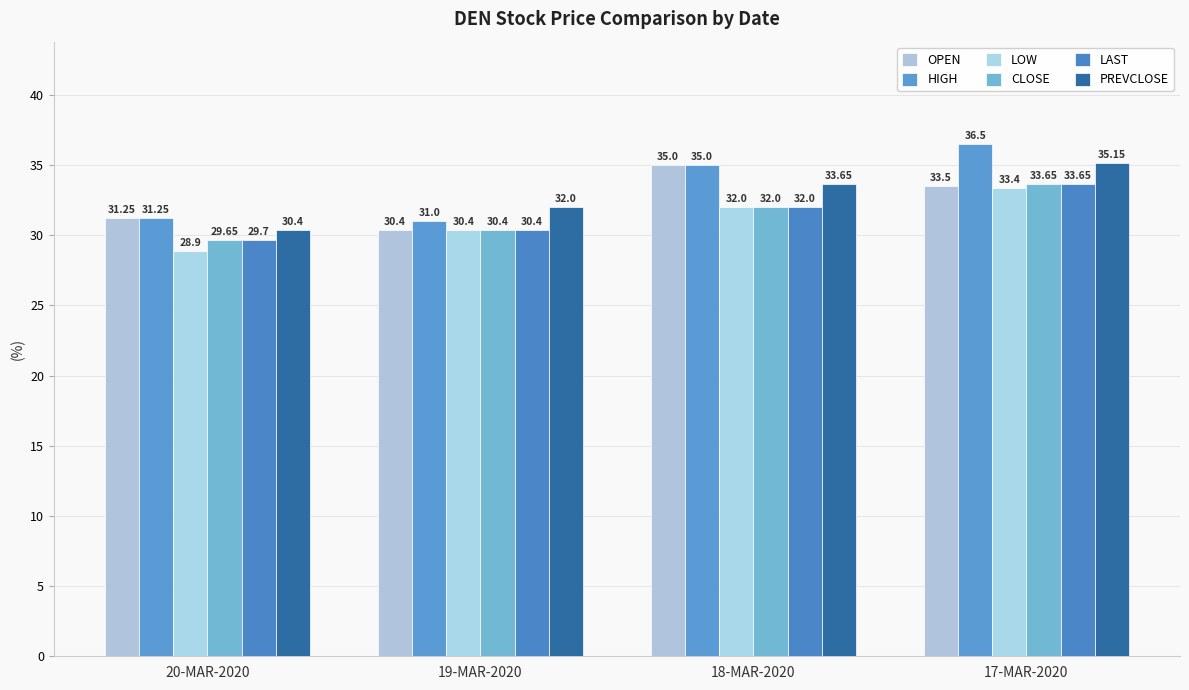

How many values in the LAST series are below 32?

2